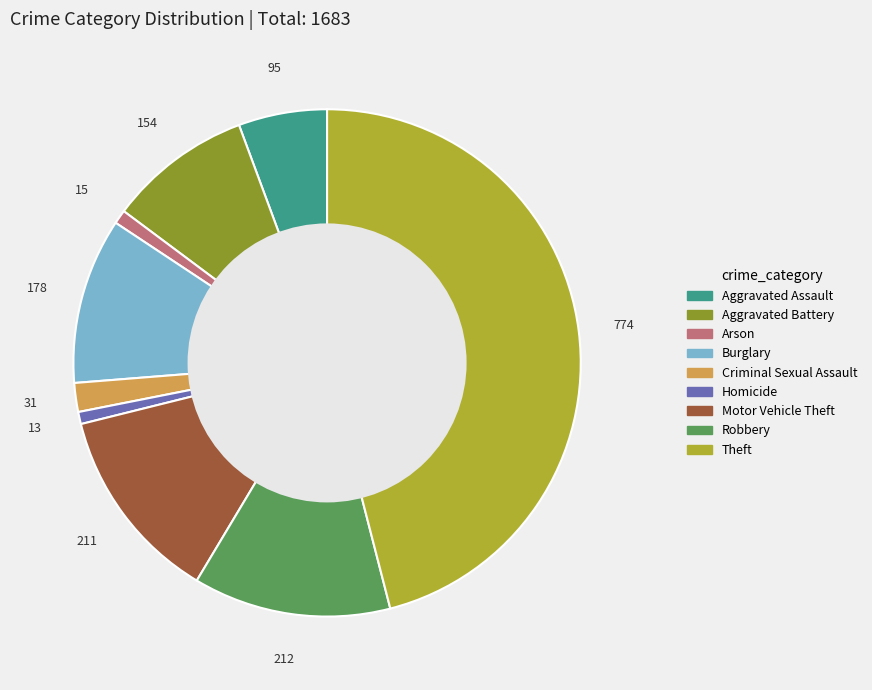

Does any single category account for the majority?

No